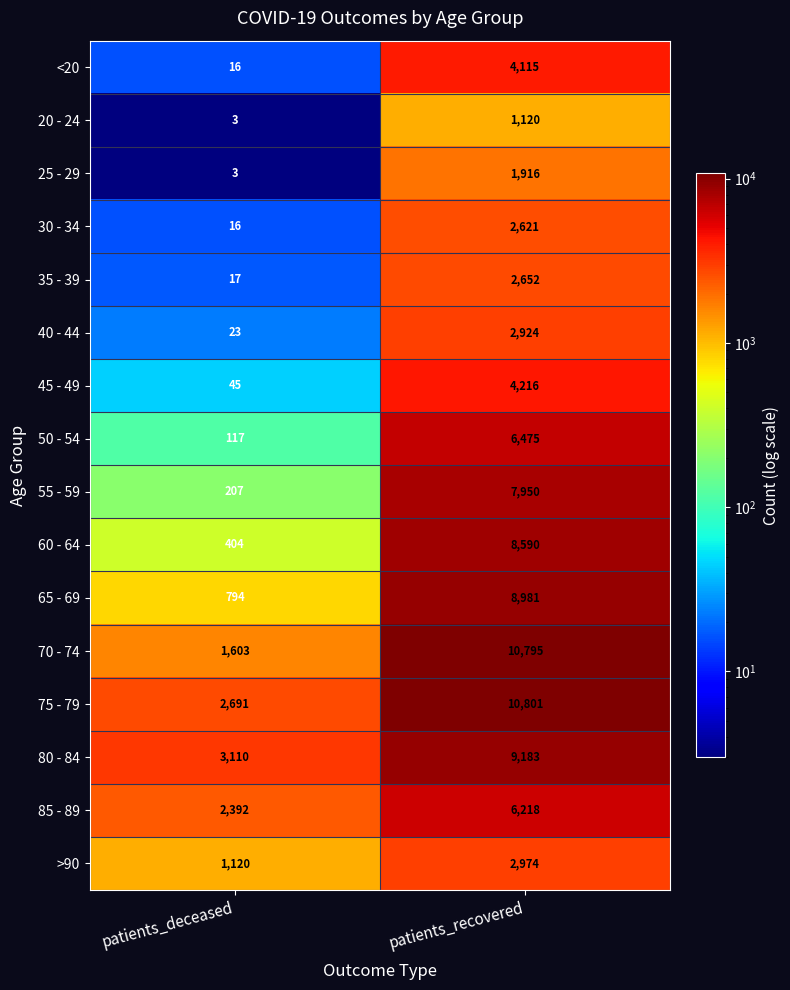

What is the smallest value displayed?

3